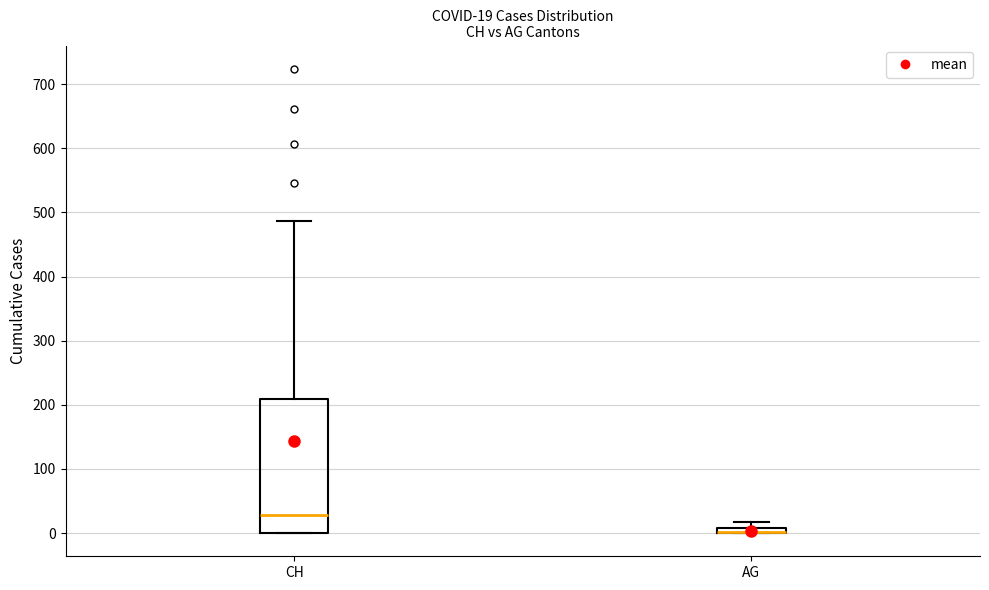

Which box is the tallest, from its lower edge to its upper edge?

CH